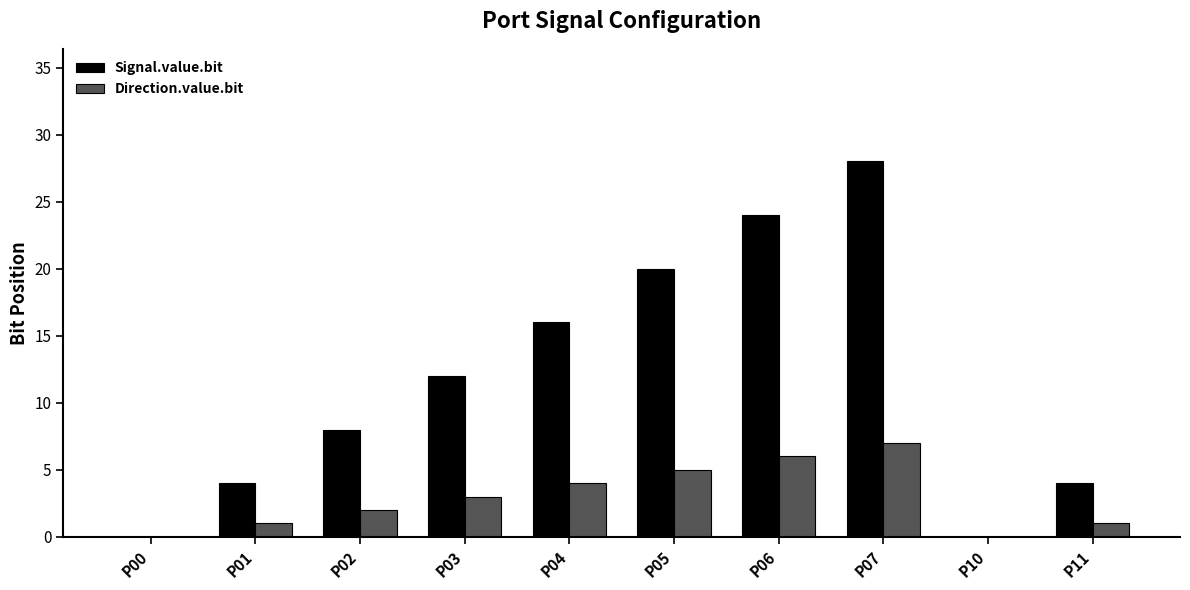

Does the chart contain stacked bars?

No